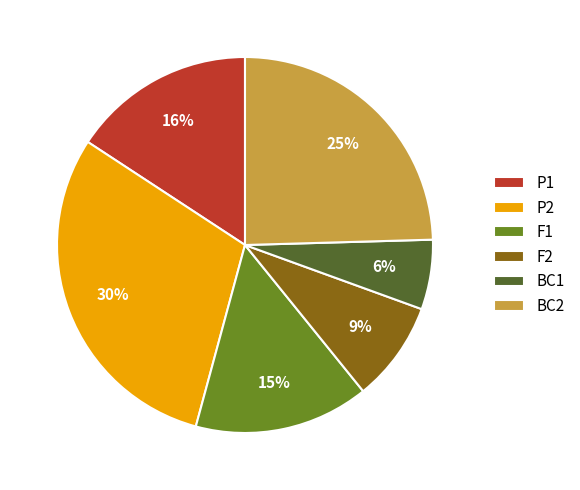

To the nearest percent, what is the difference between the BC1 and F2 slice percentages?

3%